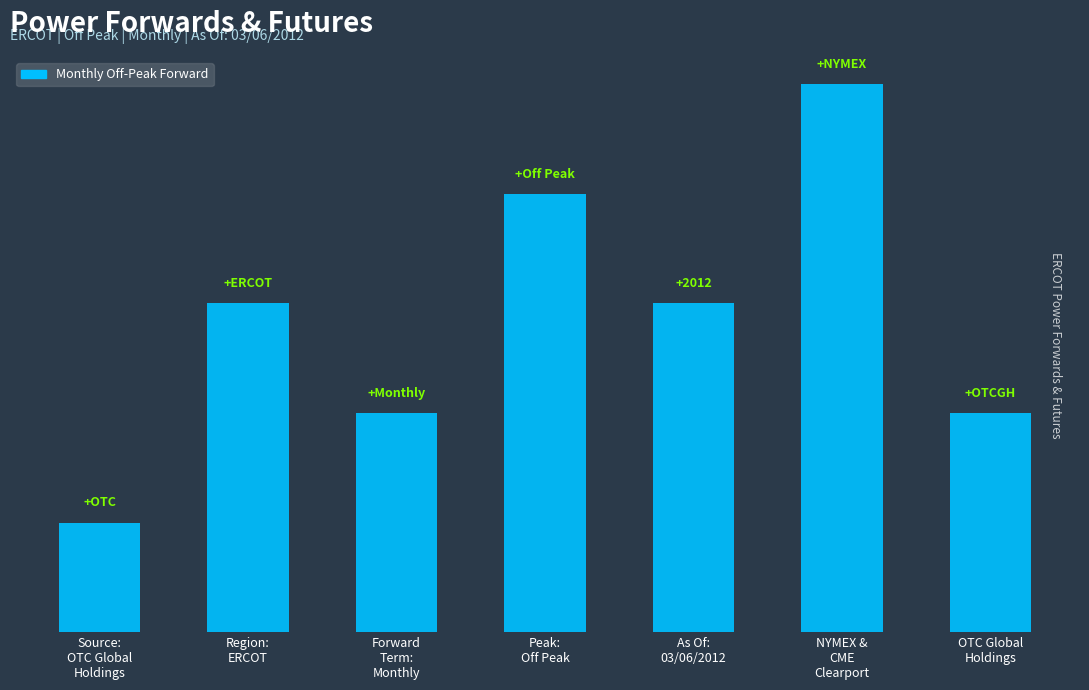

List the labels in order of value, smallest first.

Source:
OTC Global
Holdings, Forward
Term:
Monthly, OTC Global
Holdings, Region:
ERCOT, As Of:
03/06/2012, Peak:
Off Peak, NYMEX &
CME
Clearport